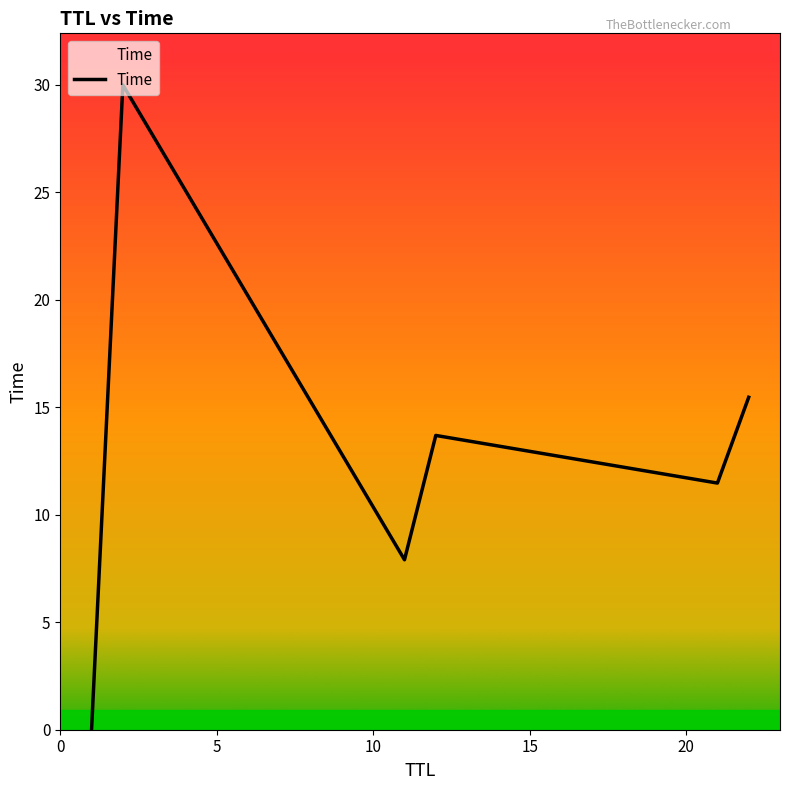

What is the difference between the maximum and minimum values?

30.0